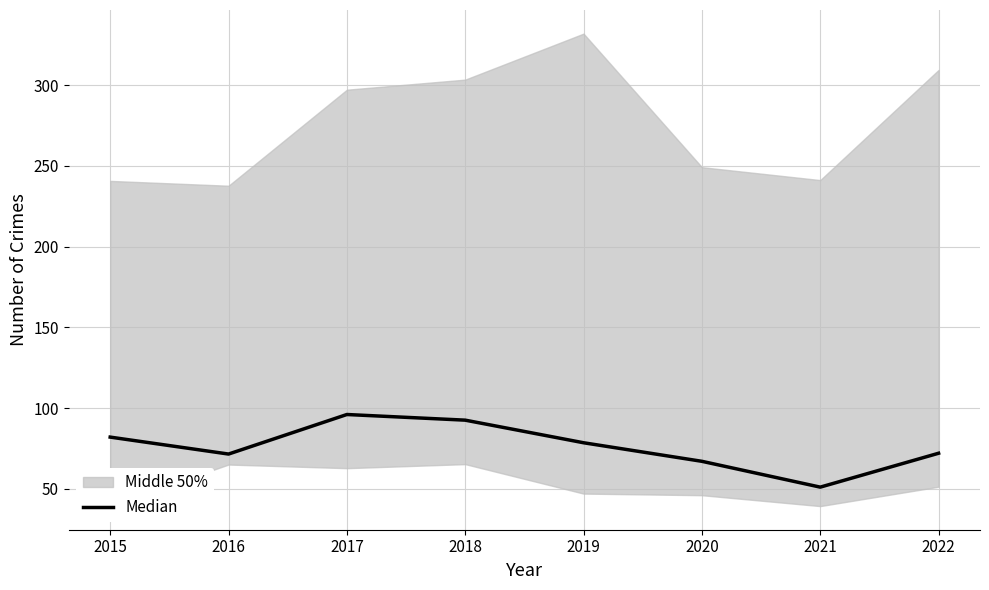

Is this an area chart (filled region under the line)?

No